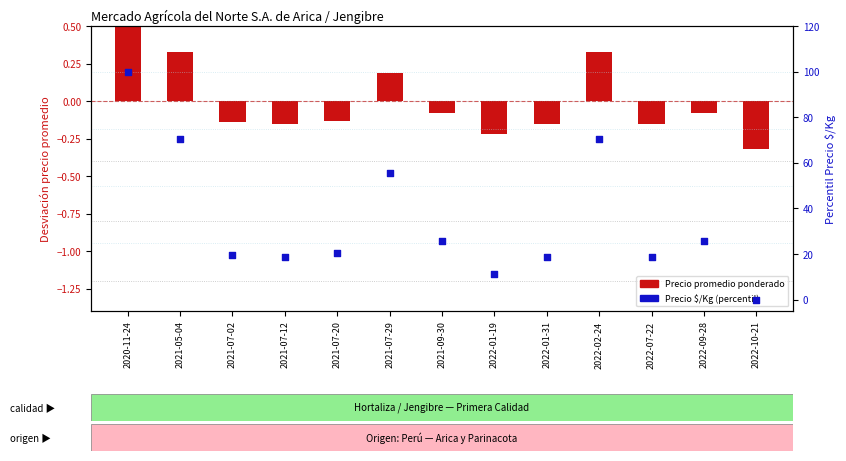

At which category is the sum across all series the highest?

2020-11-24